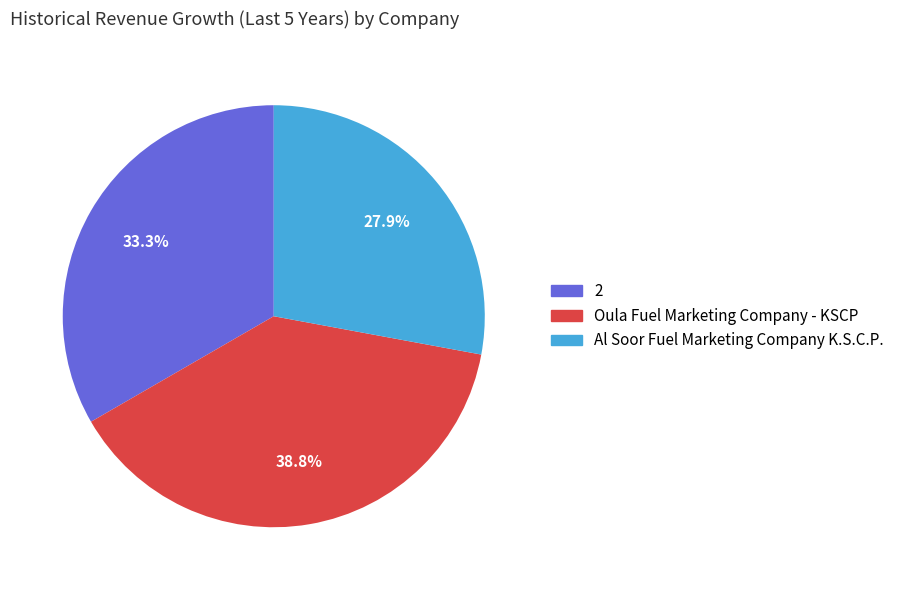

Does 2 represent more than half of the total?

No